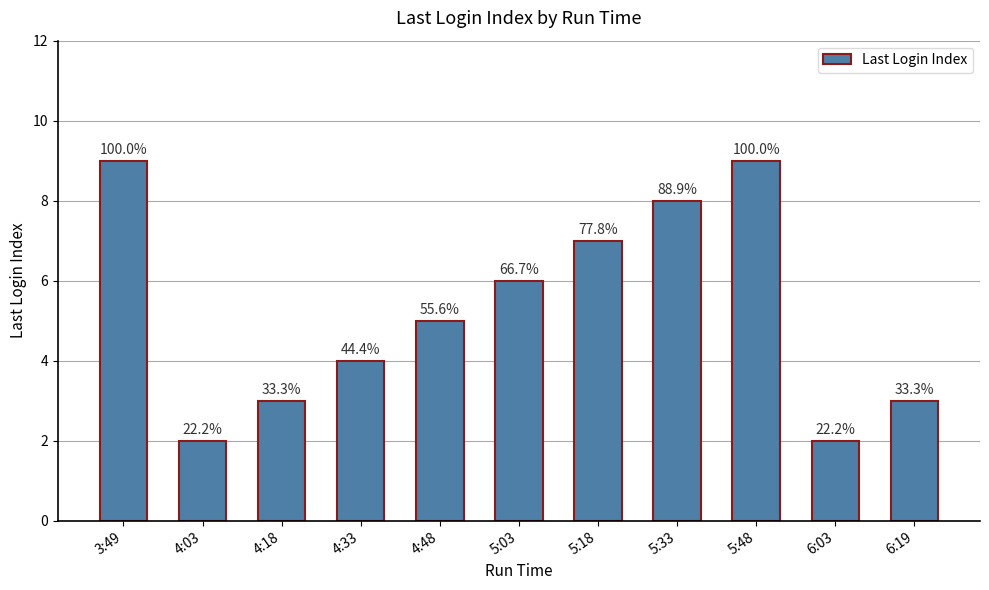

What position from the left is 4:18?

3